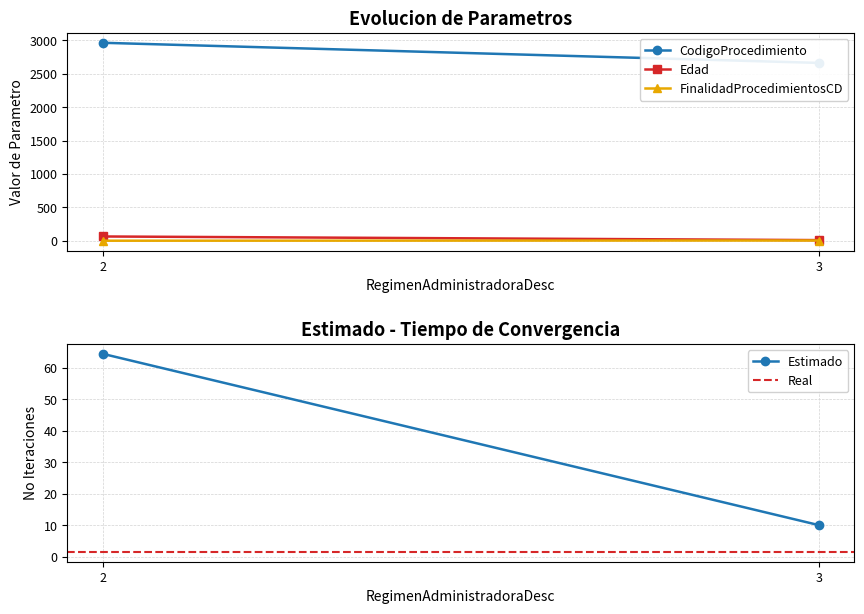

Reading right to left, what are all the values shown in this chart?

CodigoProcedimiento: 2661.0	2962.0
Edad: 10.0	64.4
FinalidadProcedimientosCD: 4.0	1.0
Estimado: 10.0	64.4
Real: 1.5	1.5